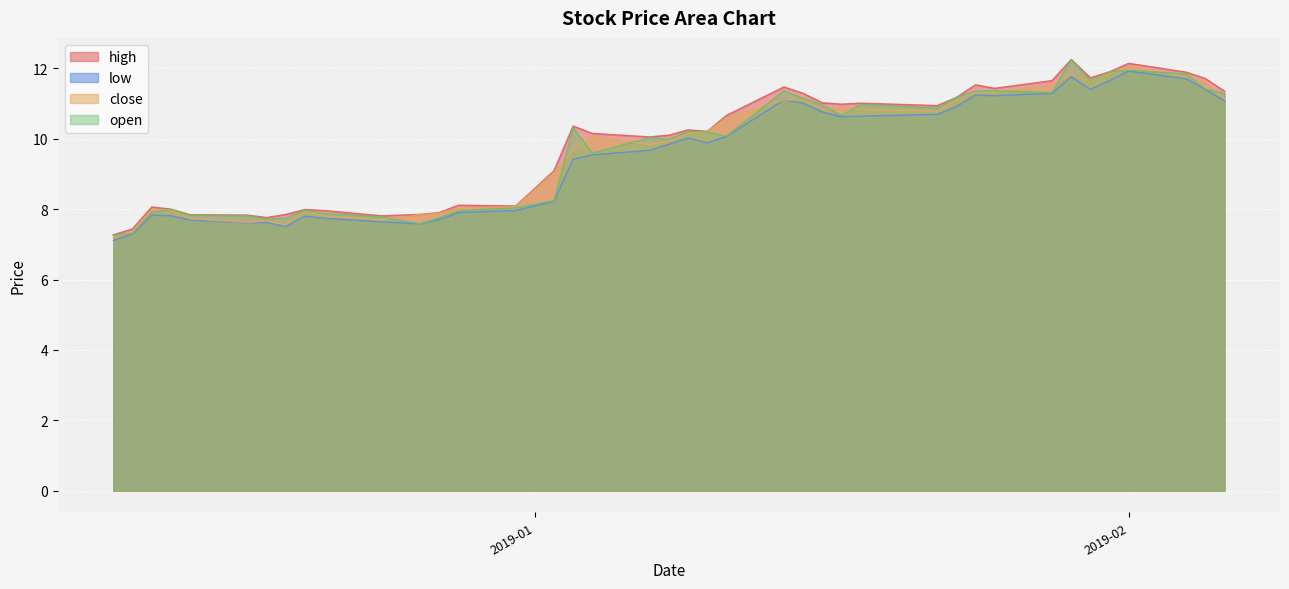

What is the difference between the maximum and minimum values in the low series?

4.8